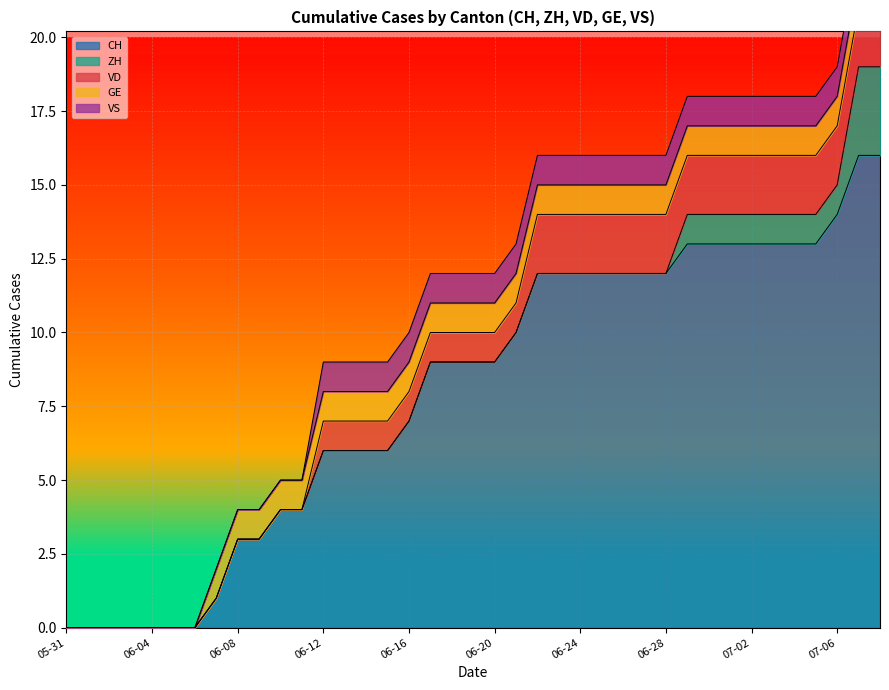

What is the difference between the maximum and minimum values in the GE series?

1